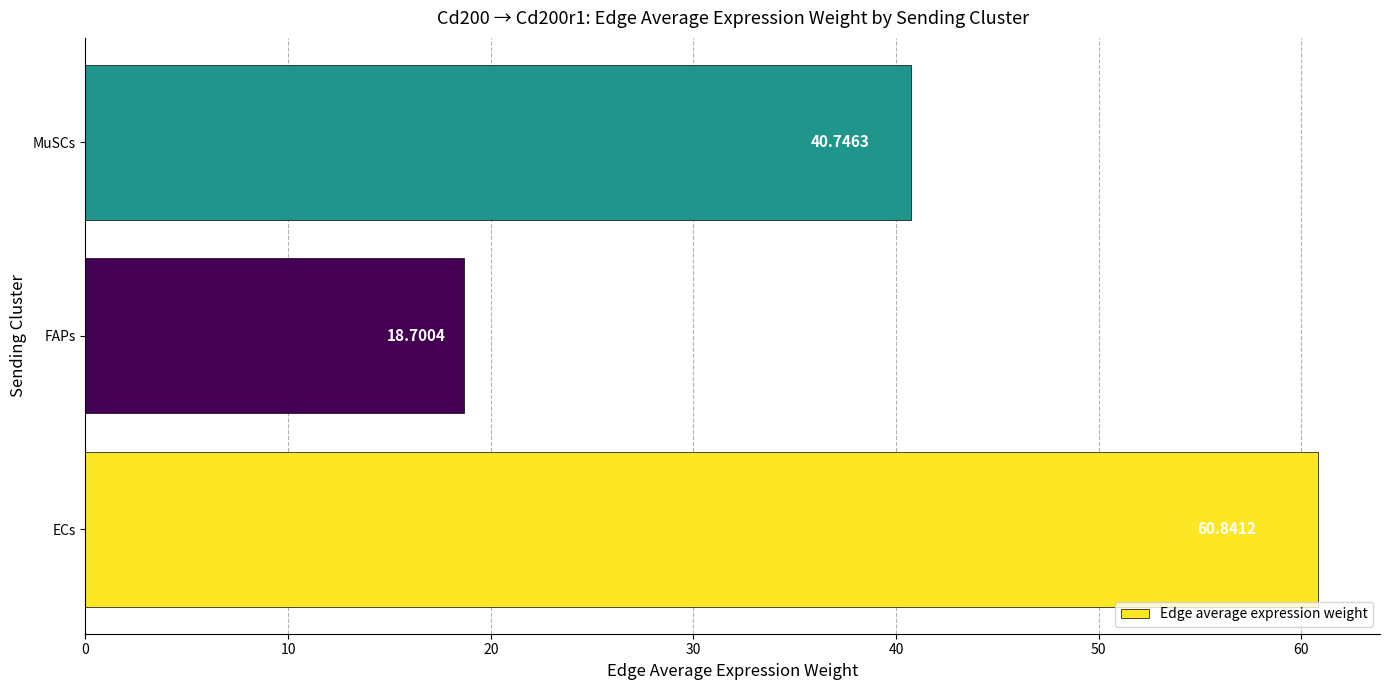

What is the difference between the maximum and minimum values?

42.1